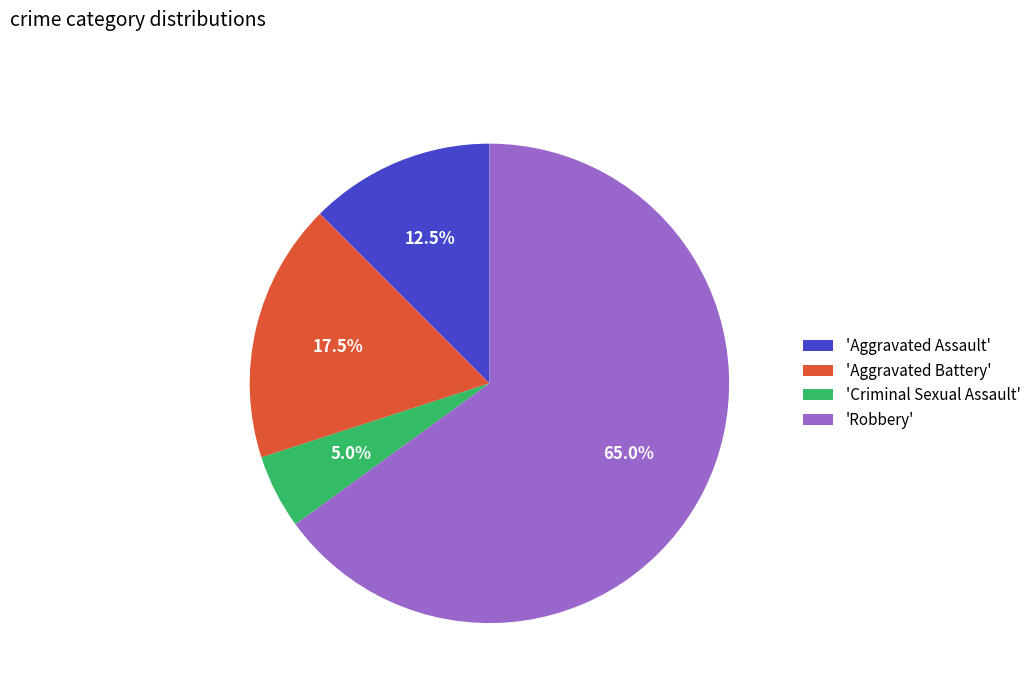

What percentage is NOT represented by 'Criminal Sexual Assault'?

95.0%